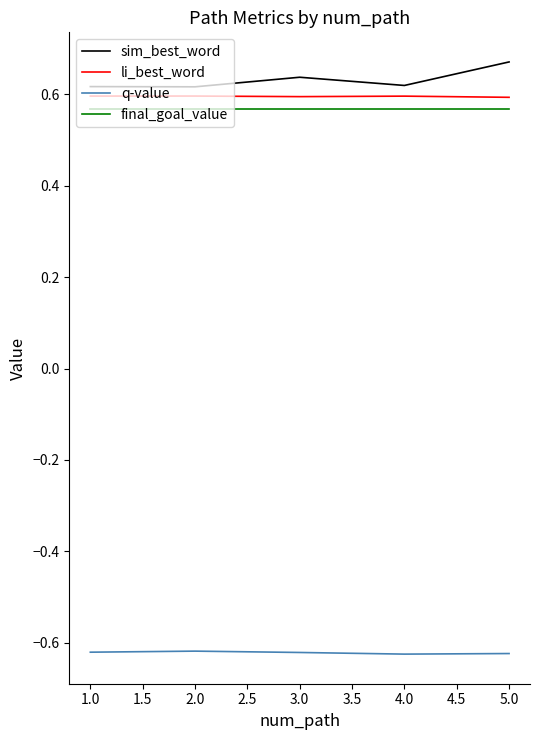

True or false: final_goal_value and q-value intersect in this chart.

False